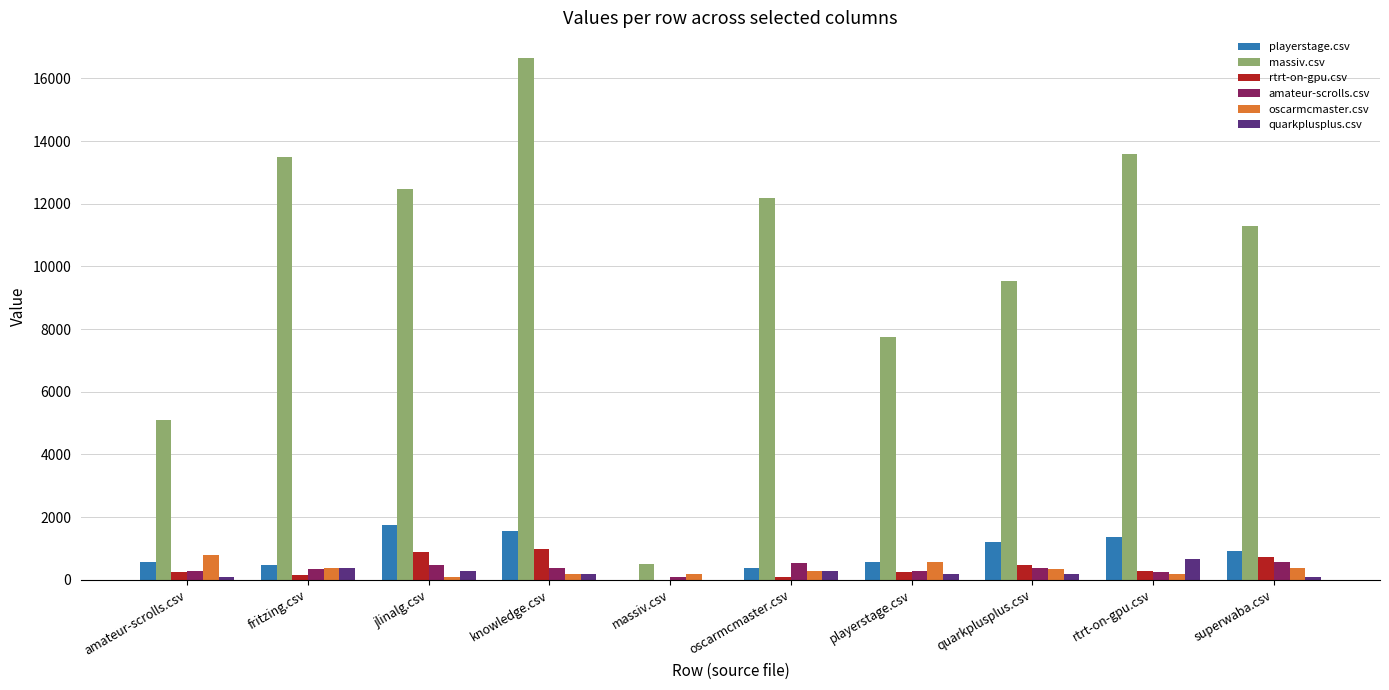

True or false: playerstage.csv has a value of 1747.0 at jlinalg.csv.

True